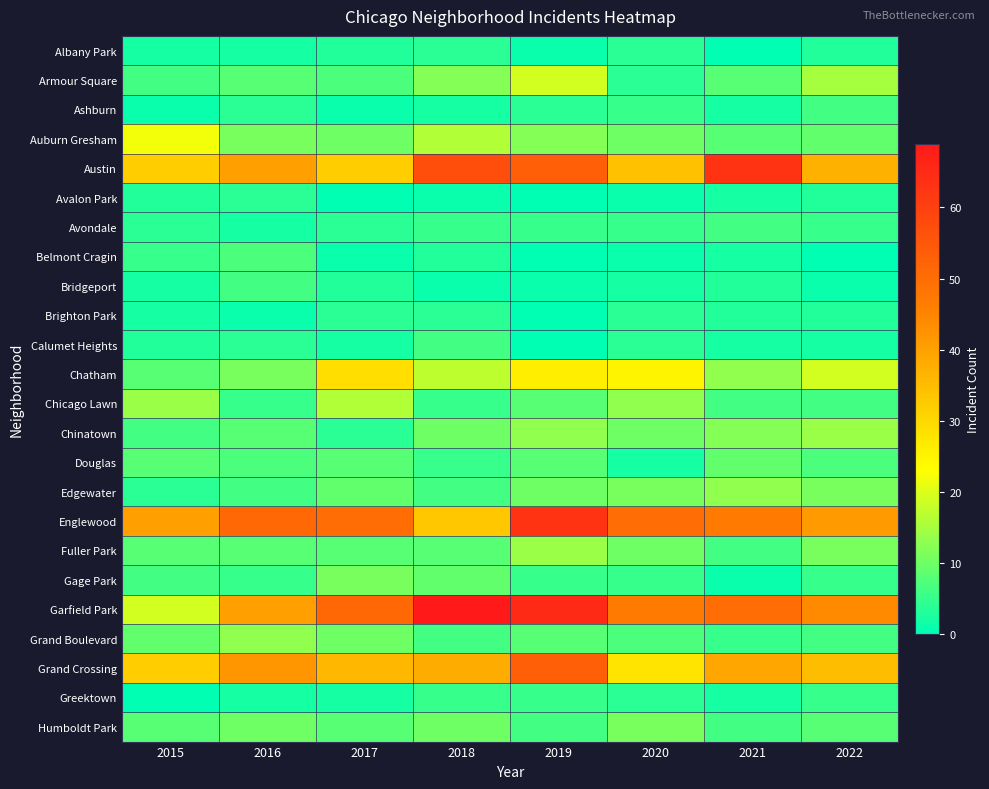

Reading right to left, transcribe all the data shown in this chart.

Albany Park: 2022=3	2021=0	2020=4	2019=1	2018=4	2017=3	2016=2	2015=2
Armour Square: 2022=15	2021=8	2020=4	2019=19	2018=12	2017=7	2016=8	2015=6
Ashburn: 2022=6	2021=2	2020=5	2019=4	2018=2	2017=1	2016=4	2015=1
Auburn Gresham: 2022=9	2021=8	2020=10	2019=12	2018=16	2017=10	2016=11	2015=22
Austin: 2022=37	2021=63	2020=34	2019=53	2018=57	2017=32	2016=40	2015=32
Avalon Park: 2022=3	2021=2	2020=1	2019=0	2018=1	2017=0	2016=4	2015=3
Avondale: 2022=5	2021=6	2020=5	2019=5	2018=5	2017=4	2016=2	2015=4
Belmont Cragin: 2022=0	2021=2	2020=1	2019=0	2018=3	2017=1	2016=7	2015=5
Bridgeport: 2022=1	2021=3	2020=2	2019=1	2018=1	2017=3	2016=6	2015=2
Brighton Park: 2022=3	2021=3	2020=4	2019=0	2018=4	2017=4	2016=1	2015=2
Calumet Heights: 2022=2	2021=2	2020=4	2019=0	2018=6	2017=2	2016=4	2015=3
Chatham: 2022=19	2021=13	2020=25	2019=26	2018=17	2017=29	2016=11	2015=8
Chicago Lawn: 2022=6	2021=6	2020=13	2019=8	2018=5	2017=16	2016=5	2015=14
Chinatown: 2022=14	2021=12	2020=10	2019=13	2018=10	2017=4	2016=8	2015=6
Douglas: 2022=7	2021=9	2020=2	2019=8	2018=5	2017=8	2016=7	2015=8
Edgewater: 2022=11	2021=13	2020=11	2019=10	2018=6	2017=9	2016=6	2015=4
Englewood: 2022=41	2021=47	2020=50	2019=63	2018=33	2017=50	2016=51	2015=40
Fuller Park: 2022=11	2021=6	2020=10	2019=14	2018=8	2017=8	2016=8	2015=8
Gage Park: 2022=5	2021=1	2020=5	2019=5	2018=9	2017=11	2016=5	2015=6
Garfield Park: 2022=44	2021=50	2020=47	2019=65	2018=69	2017=51	2016=40	2015=19
Grand Boulevard: 2022=6	2021=5	2020=7	2019=8	2018=6	2017=10	2016=13	2015=9
Grand Crossing: 2022=35	2021=39	2020=28	2019=53	2018=38	2017=36	2016=42	2015=32
Greektown: 2022=5	2021=2	2020=4	2019=5	2018=5	2017=2	2016=2	2015=0
Humboldt Park: 2022=8	2021=6	2020=11	2019=6	2018=10	2017=8	2016=10	2015=8